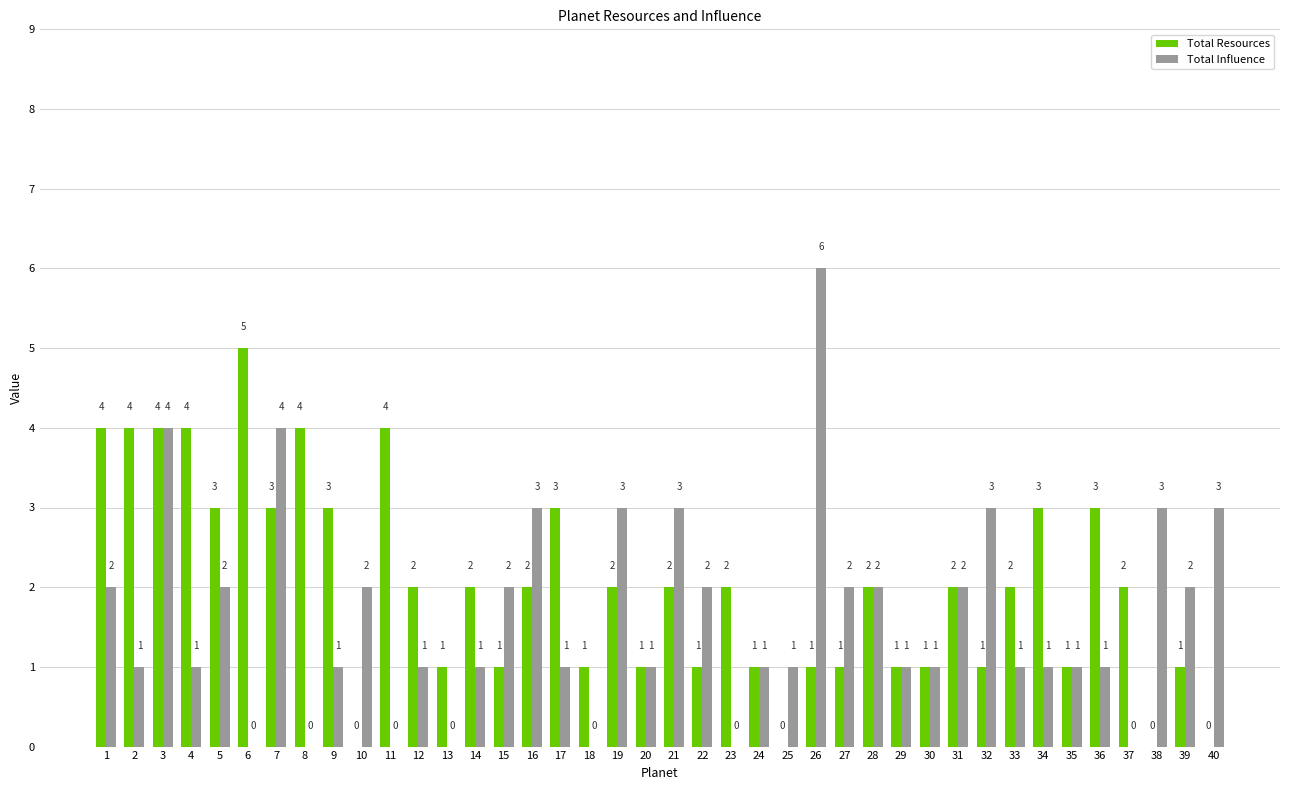

How many values in Total Resources are above zero?

36